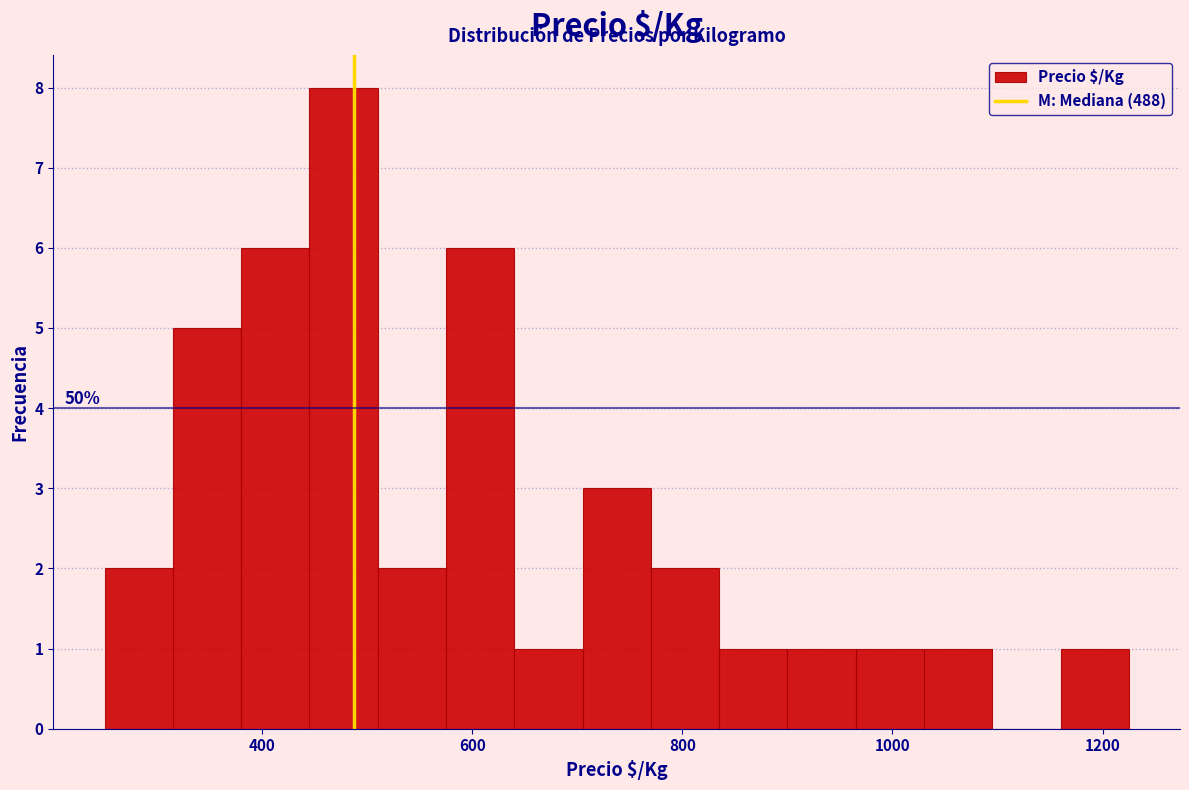

Around what value on the x-axis is the tallest bar? Give the approximate position of its centre, as read against the axis.

480